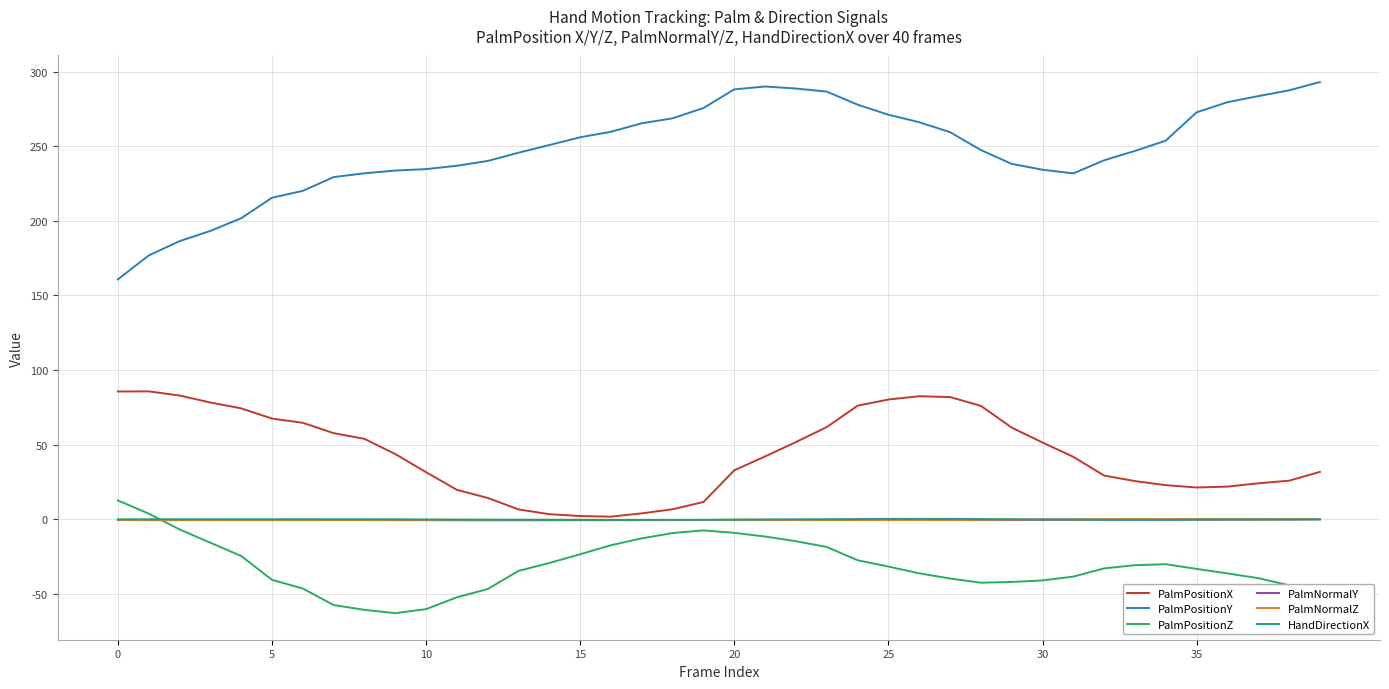

True or false: PalmNormalY and PalmPositionY cross at least once.

False